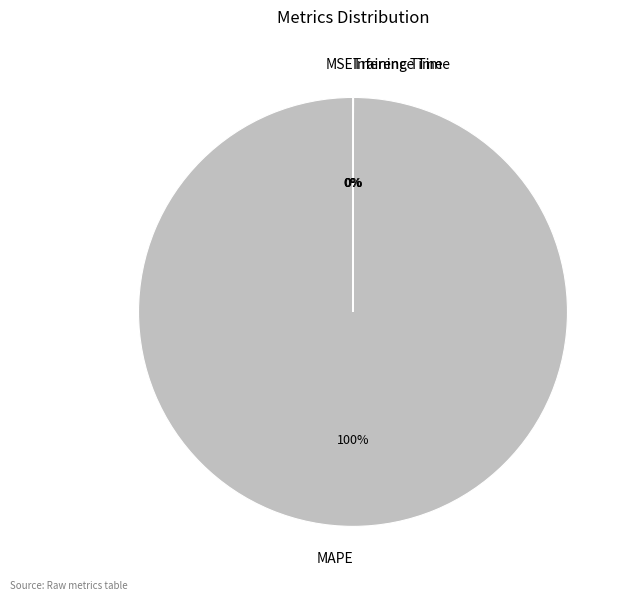

Which slice is the largest?

MAPE